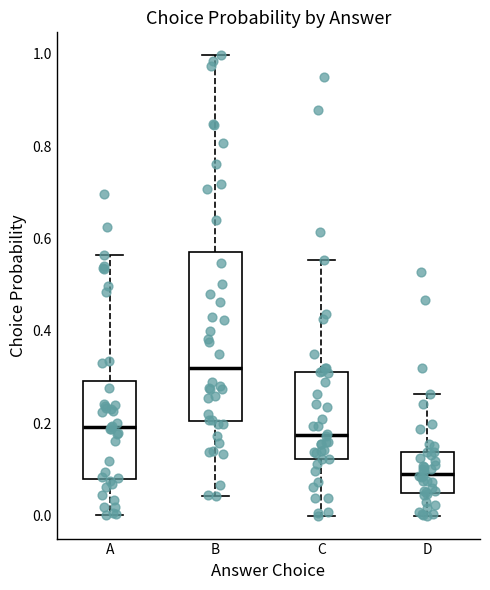

Reading left to right, read every box against the y-axis: the position of its median line, the range the box covers, and the ends of its whiskers. The values are not printed on the chart, so give them approximately, as read against the axis.

A: median 0.20, box 0.08 to 0.30, whiskers 0.00 to 0.56
B: median 0.32, box 0.20 to 0.58, whiskers 0.04 to 1.00
C: median 0.18, box 0.12 to 0.32, whiskers 0.00 to 0.56
D: median 0.10, box 0.06 to 0.14, whiskers 0.00 to 0.26